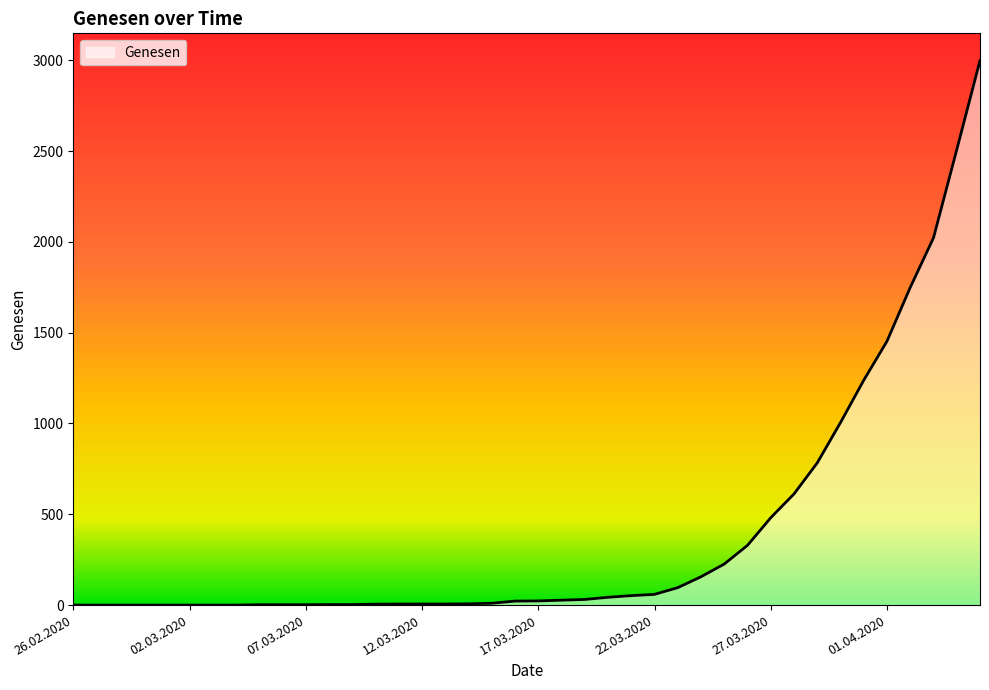

What is the sum of all values?

15964